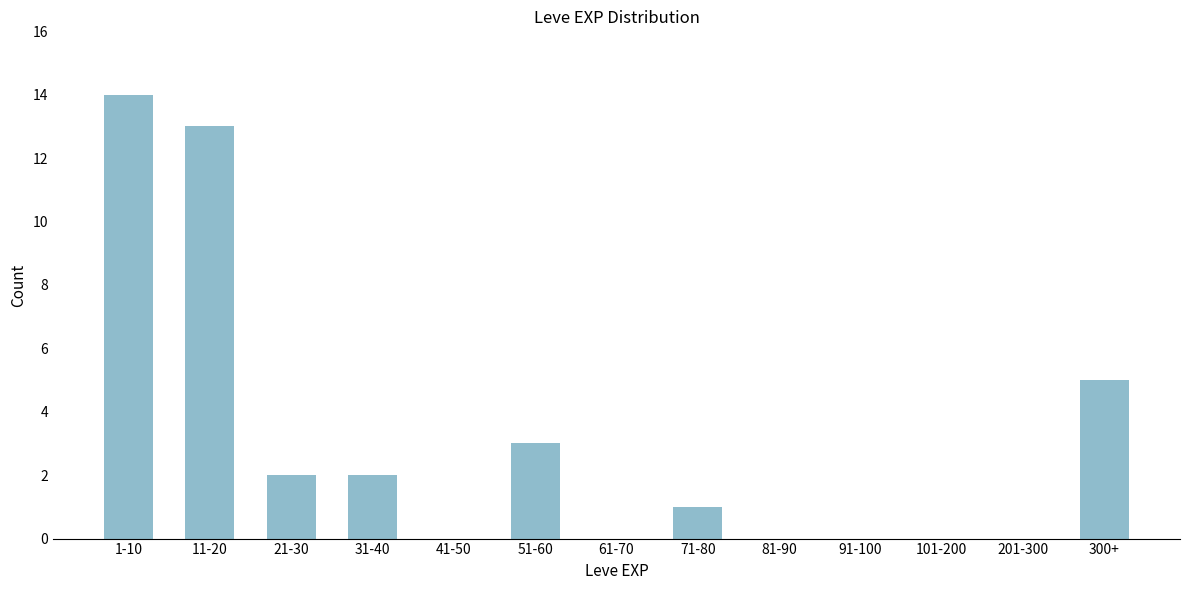

Reading left to right, transcribe all the data shown in this chart.

1-10=14	11-20=13	21-30=2	31-40=2	41-50=0	51-60=3	61-70=0	71-80=1	81-90=0	91-100=0	101-200=0	201-300=0	300+=5